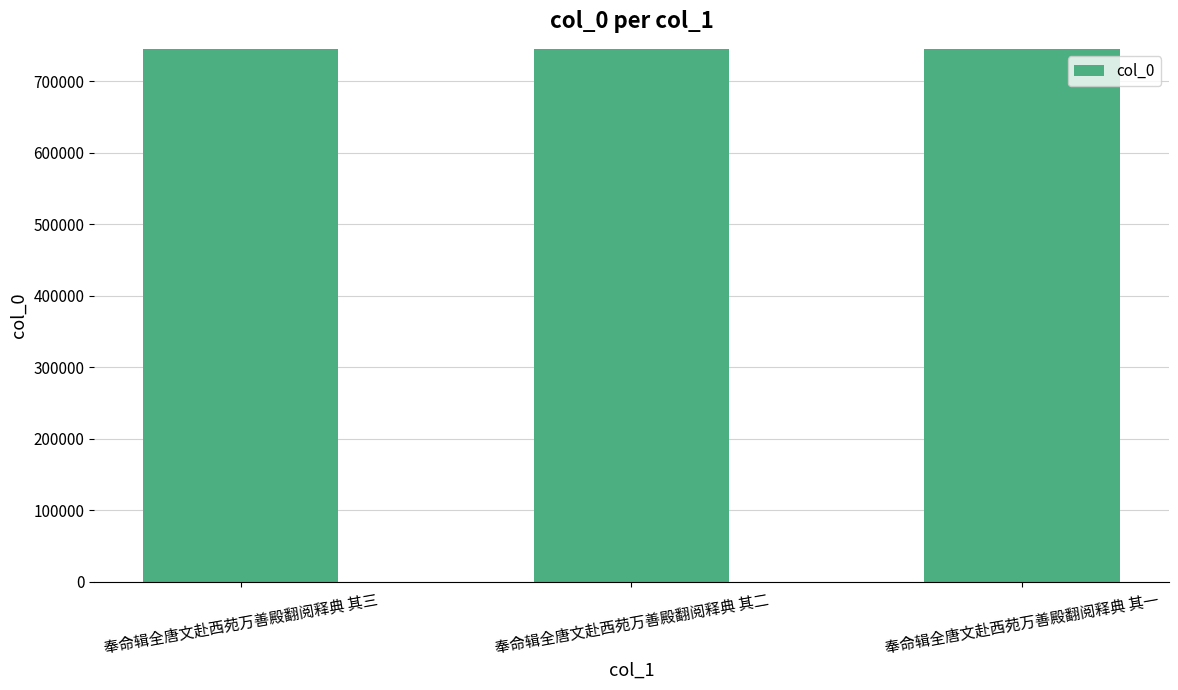

What is the label of the 2nd bar from the left?

奉命辑全唐文赴西苑万善殿翻阅释典 其二